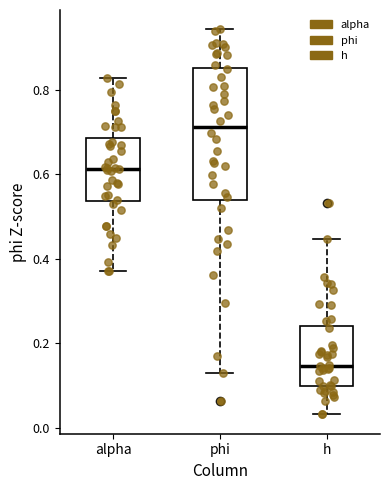

Reading left to right, transcribe this box plot: for each box, give where its median line is, the range the box spans, and where its two whiskers end, as read against the y-axis. The values are not printed on the chart, so give them approximately, as read against the axis.

alpha: median 0.62, box 0.54 to 0.68, whiskers 0.38 to 0.82
phi: median 0.72, box 0.54 to 0.86, whiskers 0.14 to 0.94
h: median 0.14, box 0.10 to 0.24, whiskers 0.04 to 0.44